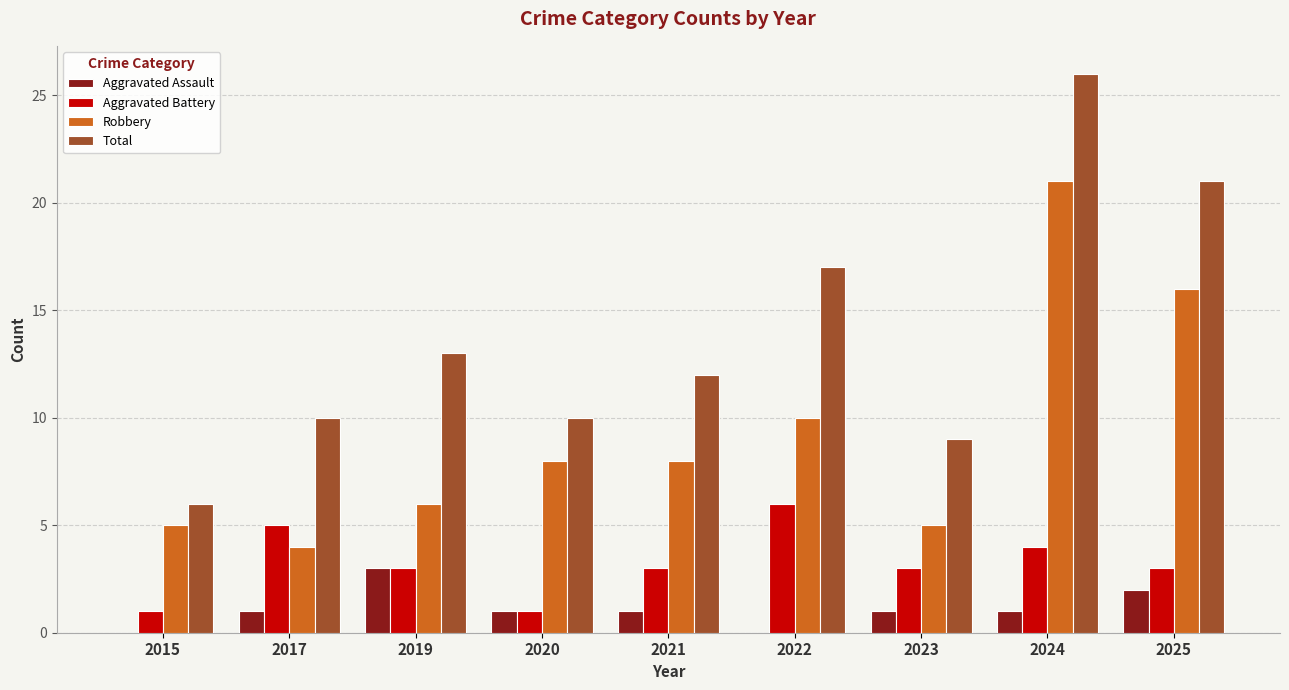

Reading left to right, extract all data points from this chart.

Aggravated Assault: 2015=0	2017=1	2019=3	2020=1	2021=1	2022=0	2023=1	2024=1	2025=2
Aggravated Battery: 2015=1	2017=5	2019=3	2020=1	2021=3	2022=6	2023=3	2024=4	2025=3
Robbery: 2015=5	2017=4	2019=6	2020=8	2021=8	2022=10	2023=5	2024=21	2025=16
Total: 2015=6	2017=10	2019=13	2020=10	2021=12	2022=17	2023=9	2024=26	2025=21